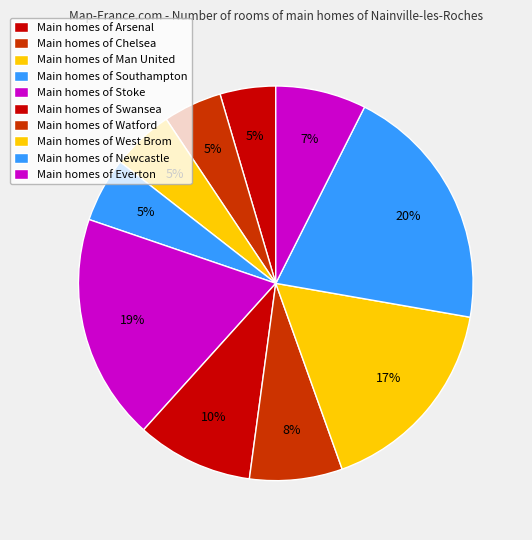

To the nearest percent, what is the difference between the largest and smallest slice percentages?

16%